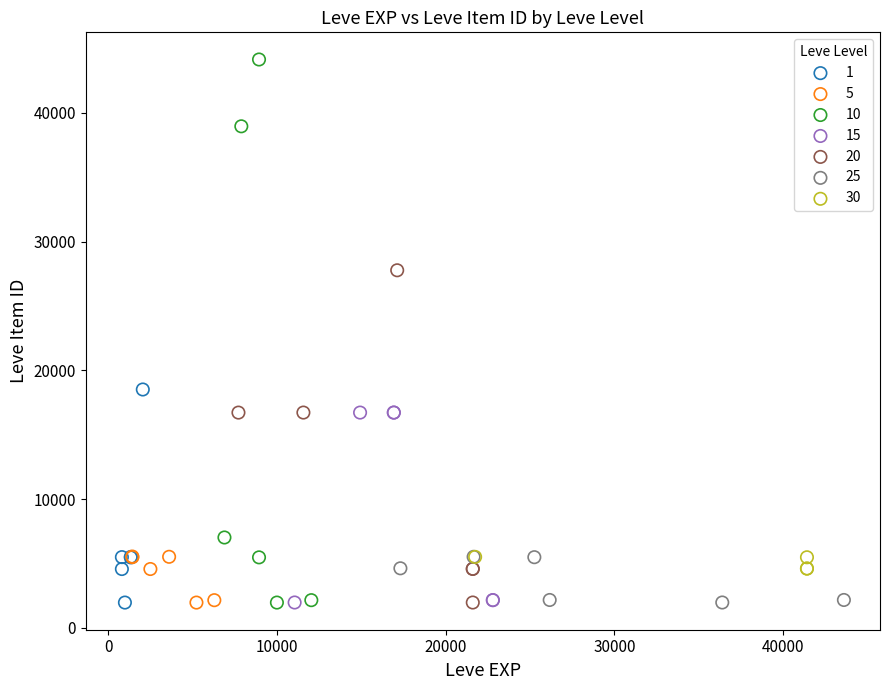

Which series reaches the maximum Y coordinate?

10